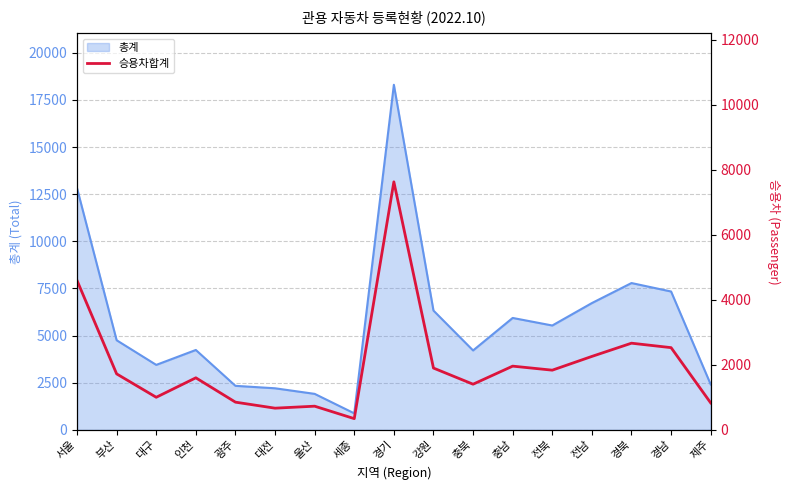

Is it true that the value at 대전 is 667?

True